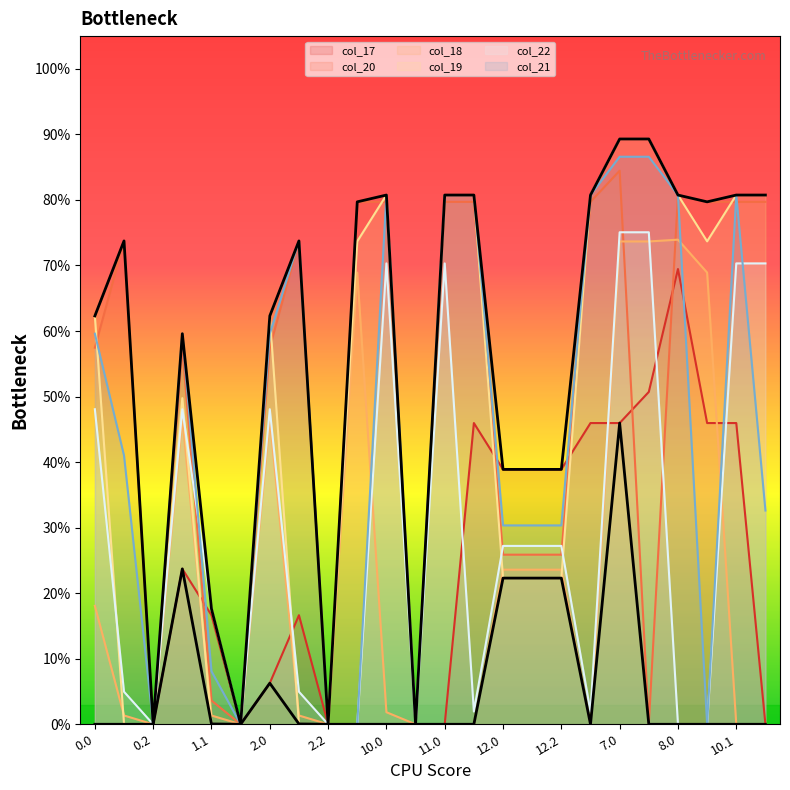

At which category is the sum across all series the highest?

7.0